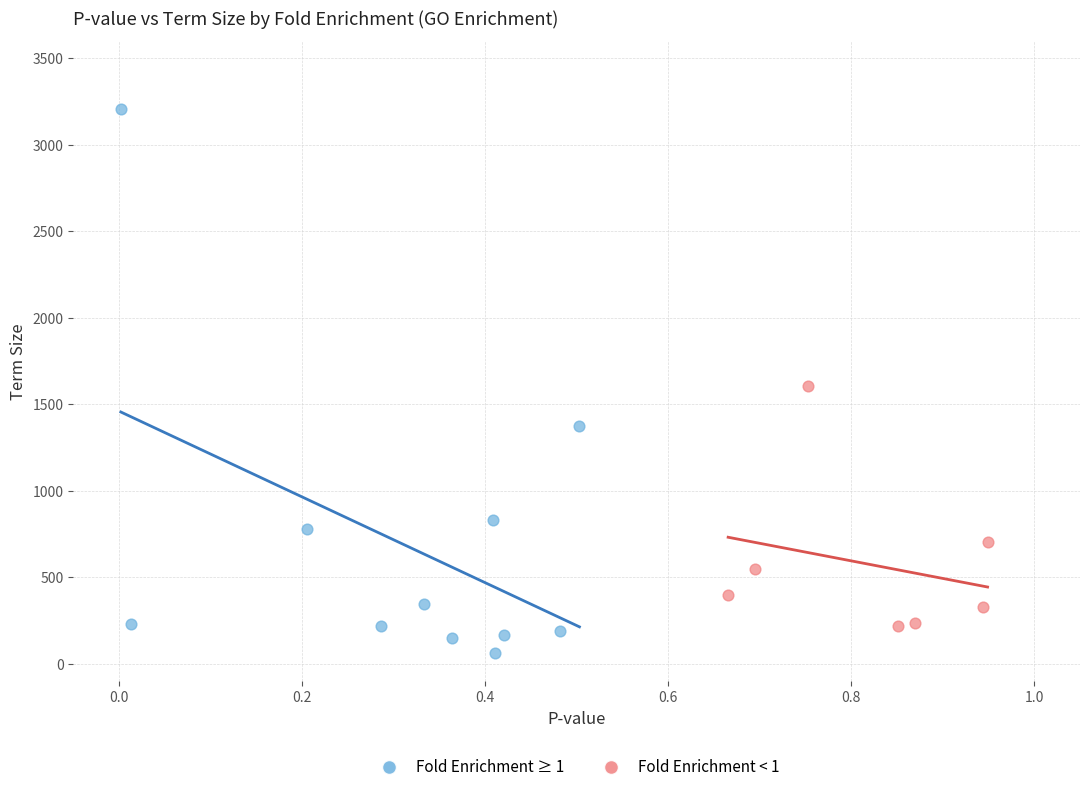

Which series has the widest spread of Y values?

Fold Enrichment ≥ 1